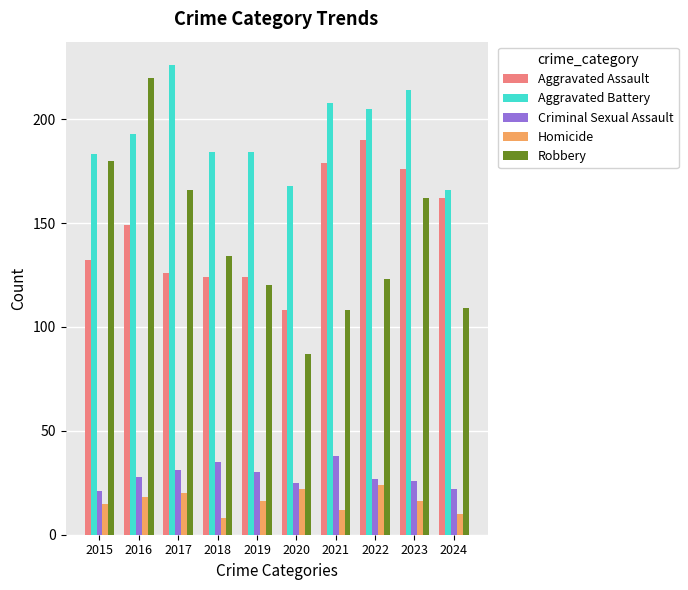

What is the value of the Homicide bar at the 2nd from the left?

18